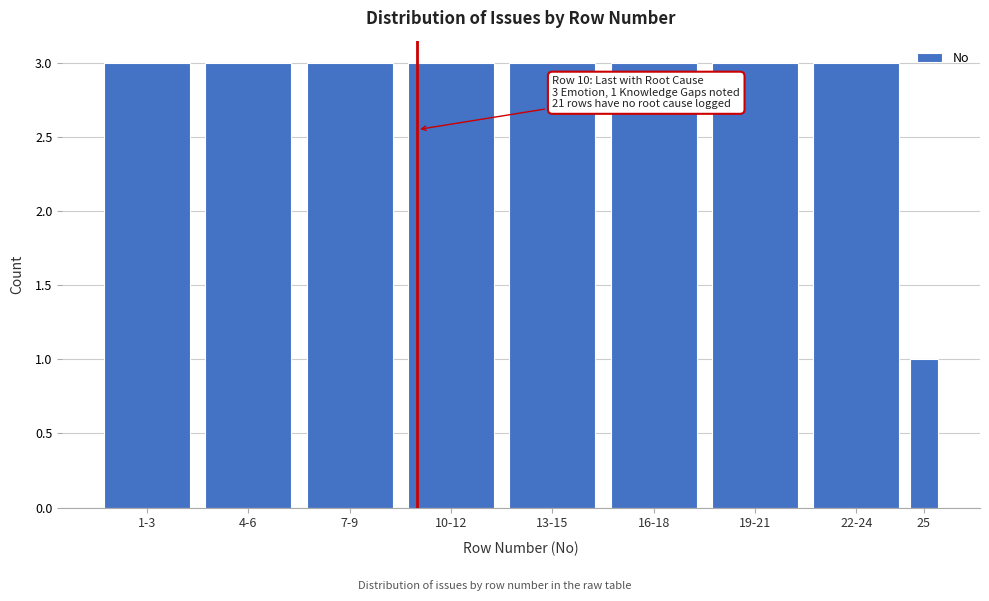

Reading left to right, transcribe all the data shown in this chart.

3	3	3	3	3	3	3	3	1